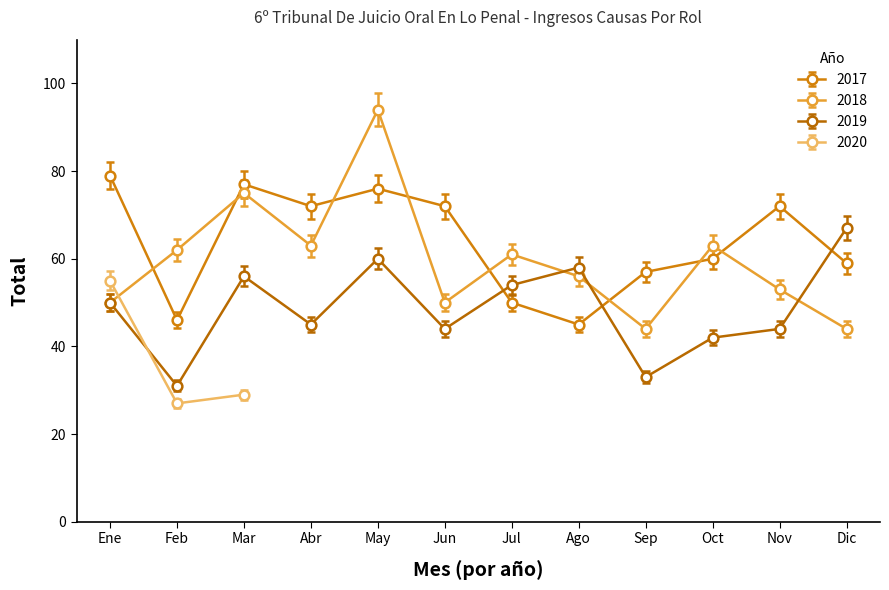

True or false: 2017 has more than 0 interior local peaks.

True